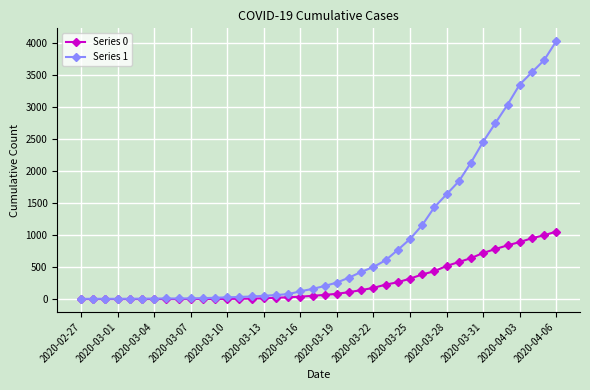

Which series has the widest spread of values?

Series 1